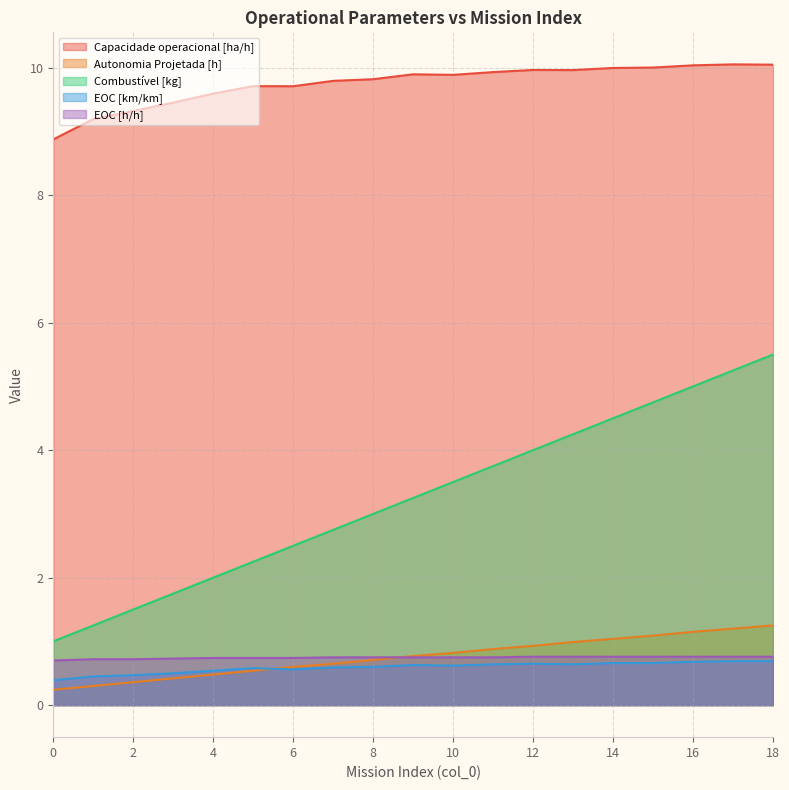

Which category has the highest value in the Capacidade operacional [ha/h] series?

17